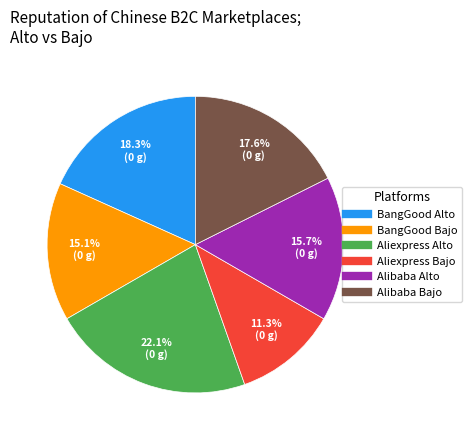

Is it true that BangGood Bajo is 15% of the pie?

True